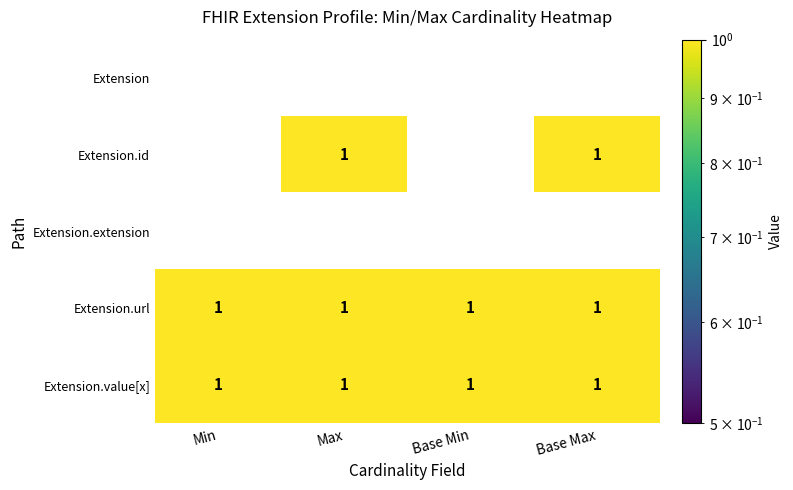

At how many categories does at least one series exceed 0?

4